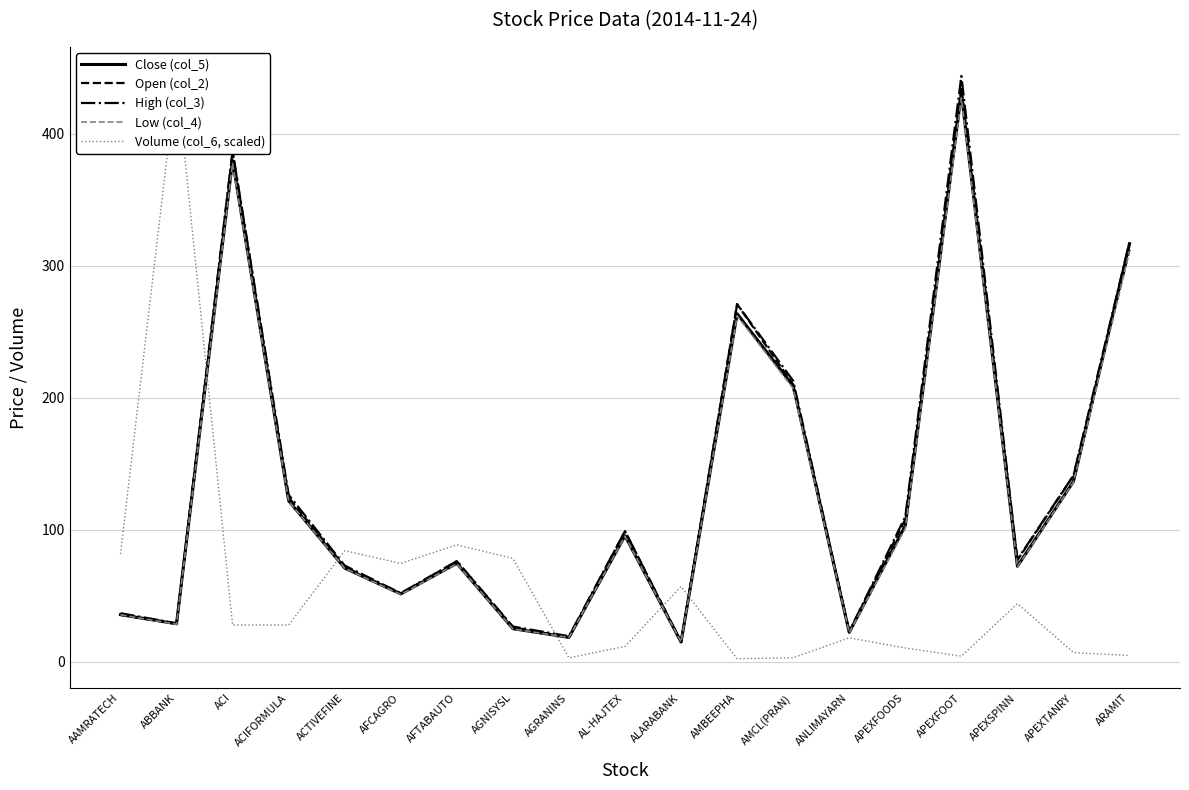

Between AL-HAJTEX and ARAMIT, which series saw the biggest shift?

Close (col_5)